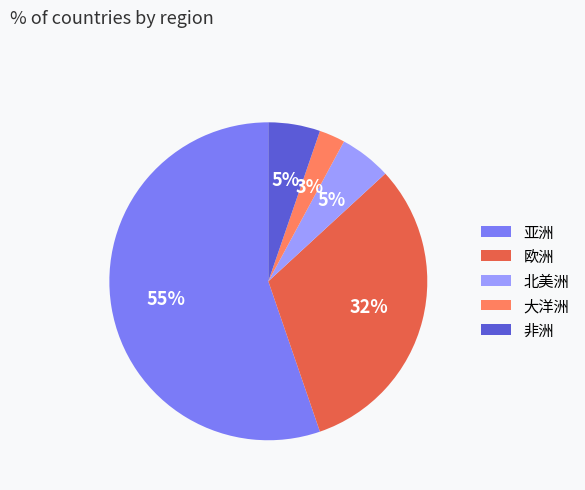

What is the largest slice in the pie chart?

亚洲